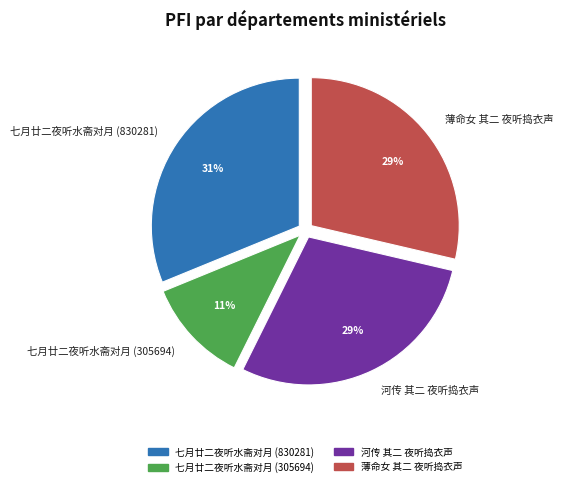

Do 七月廿二夜听水斋对月 (305694) and 河传 其二 夜听捣衣声 together represent more than half of the pie?

No